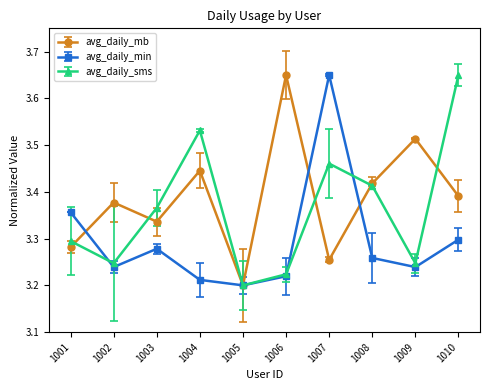

What is the difference between the second highest and minimum values in the avg_daily_sms series?

0.3